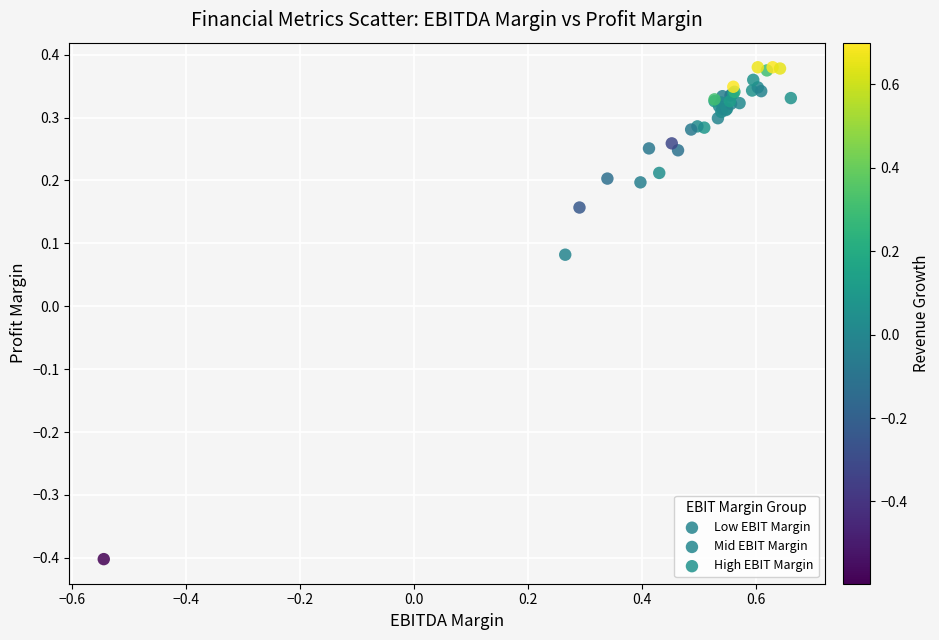

Which series has the widest spread of Y values?

Low EBIT Margin